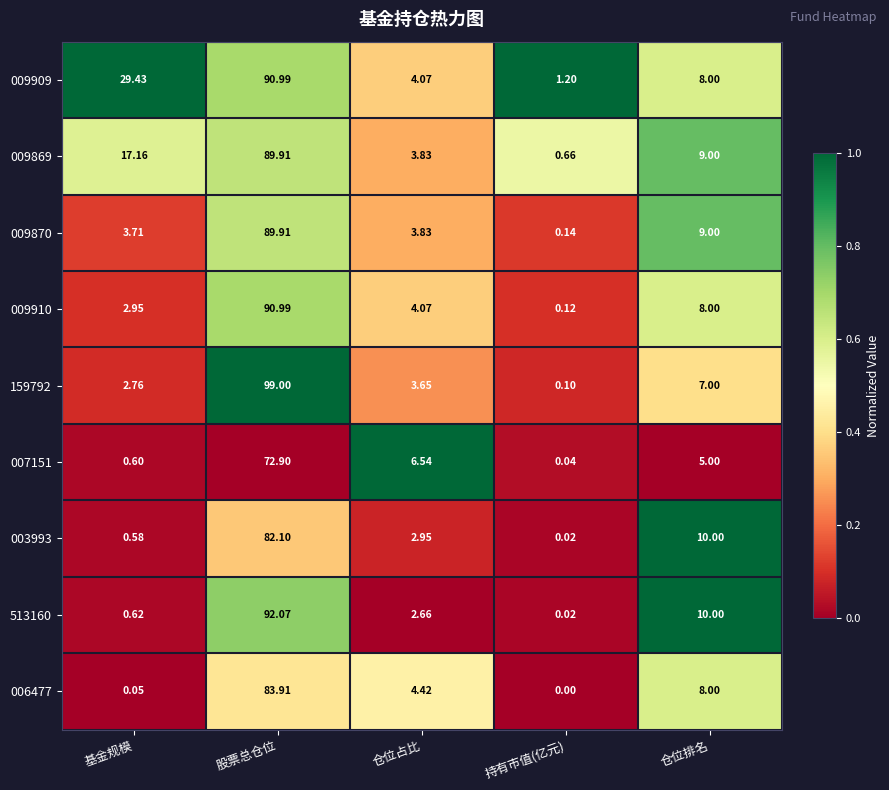

At which category is the sum across all series the highest?

股票总仓位